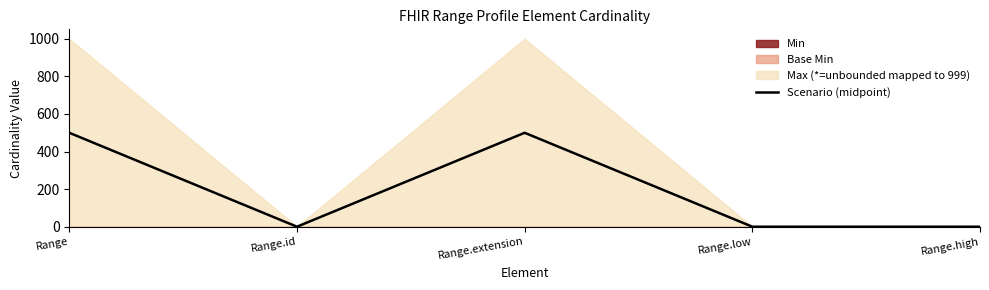

Reading left to right, what are all the values shown in this chart?

499.5	0.5	499.5	0.5	0.5